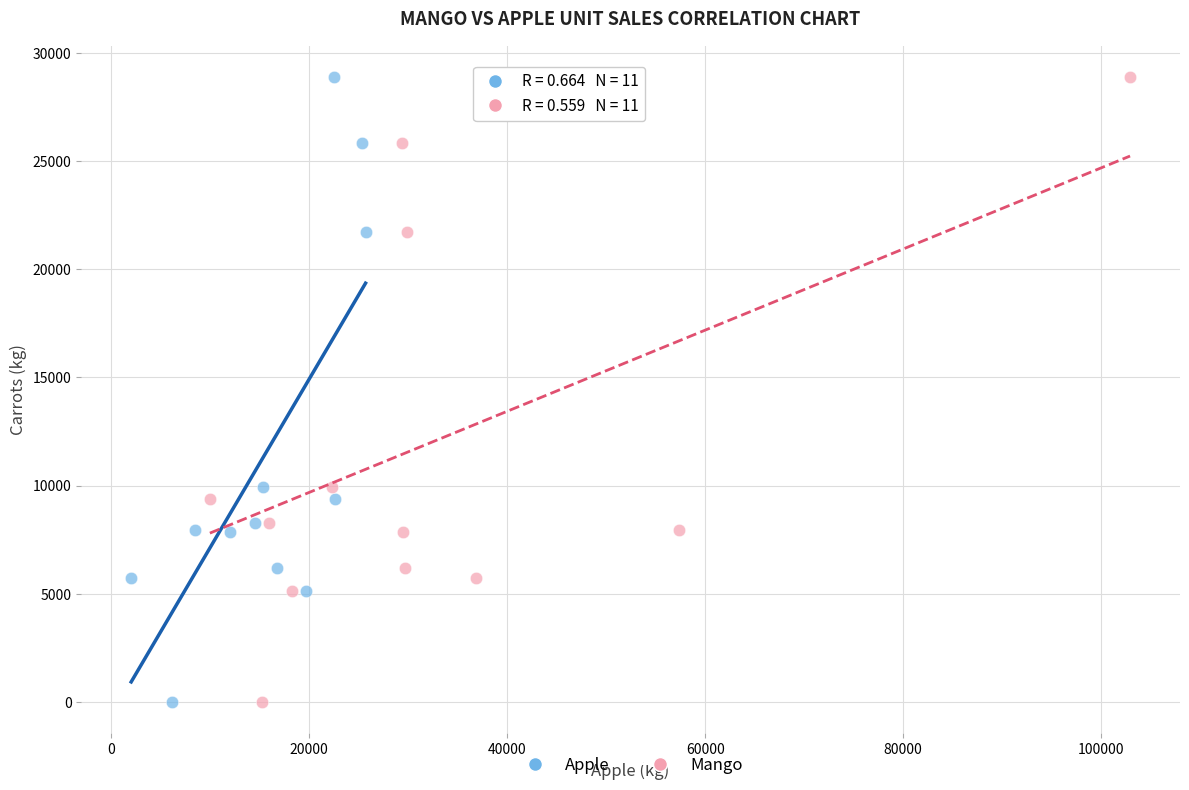

What are all the series names shown in the legend?

Apple, Mango